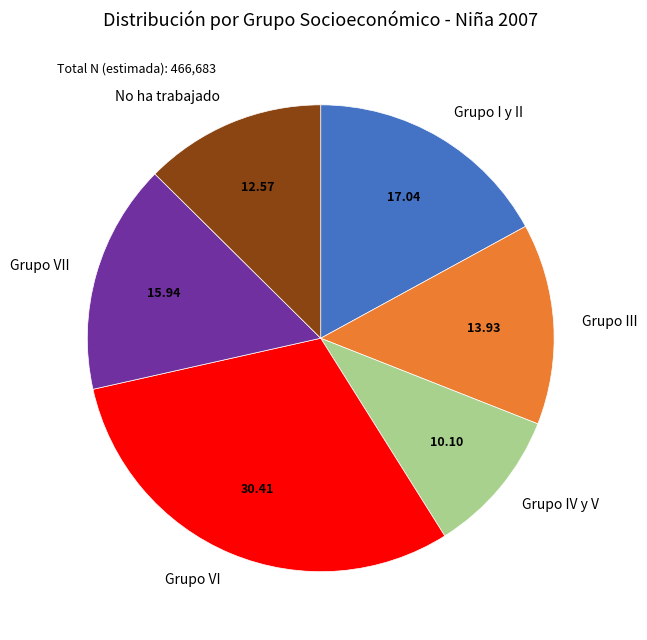

Which slice is the smallest?

Grupo IV y V